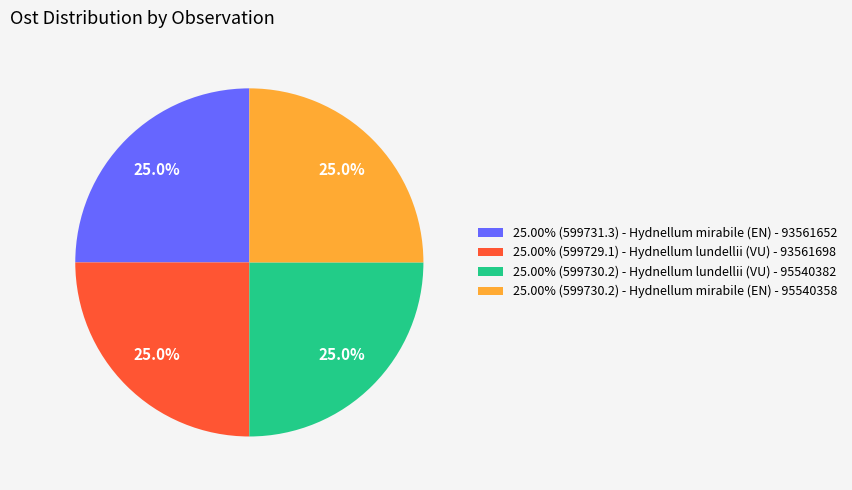

What percentage do 25.00% (599730.2) - Hydnellum lundellii (VU) - 95540382 and 25.00% (599730.2) - Hydnellum mirabile (EN) - 95540358 together represent?

50.0%